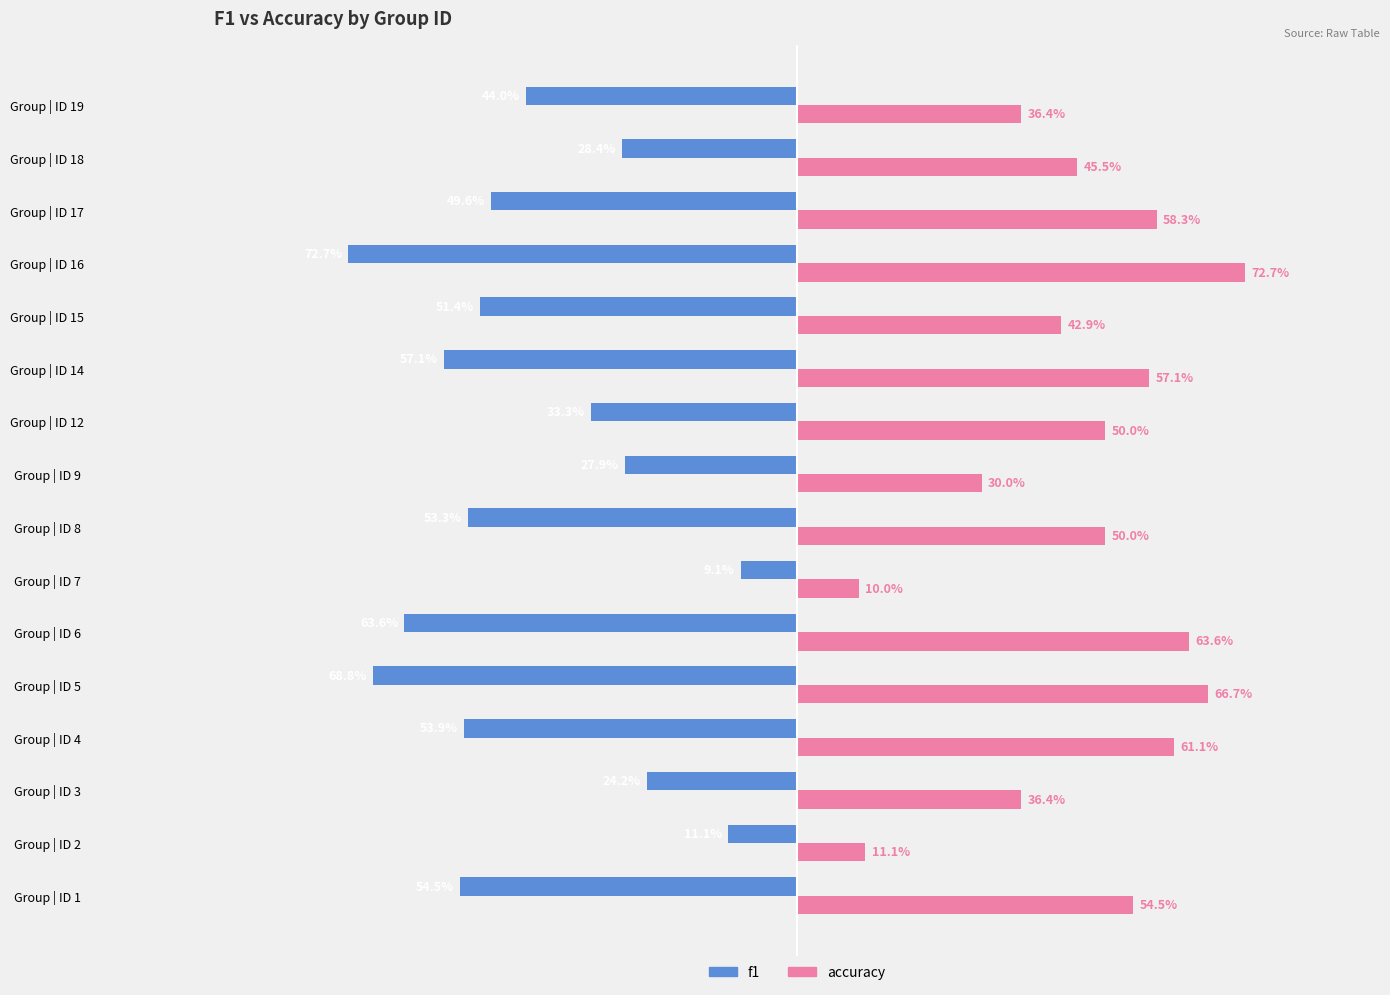

Which series has the largest range (max minus min)?

f1